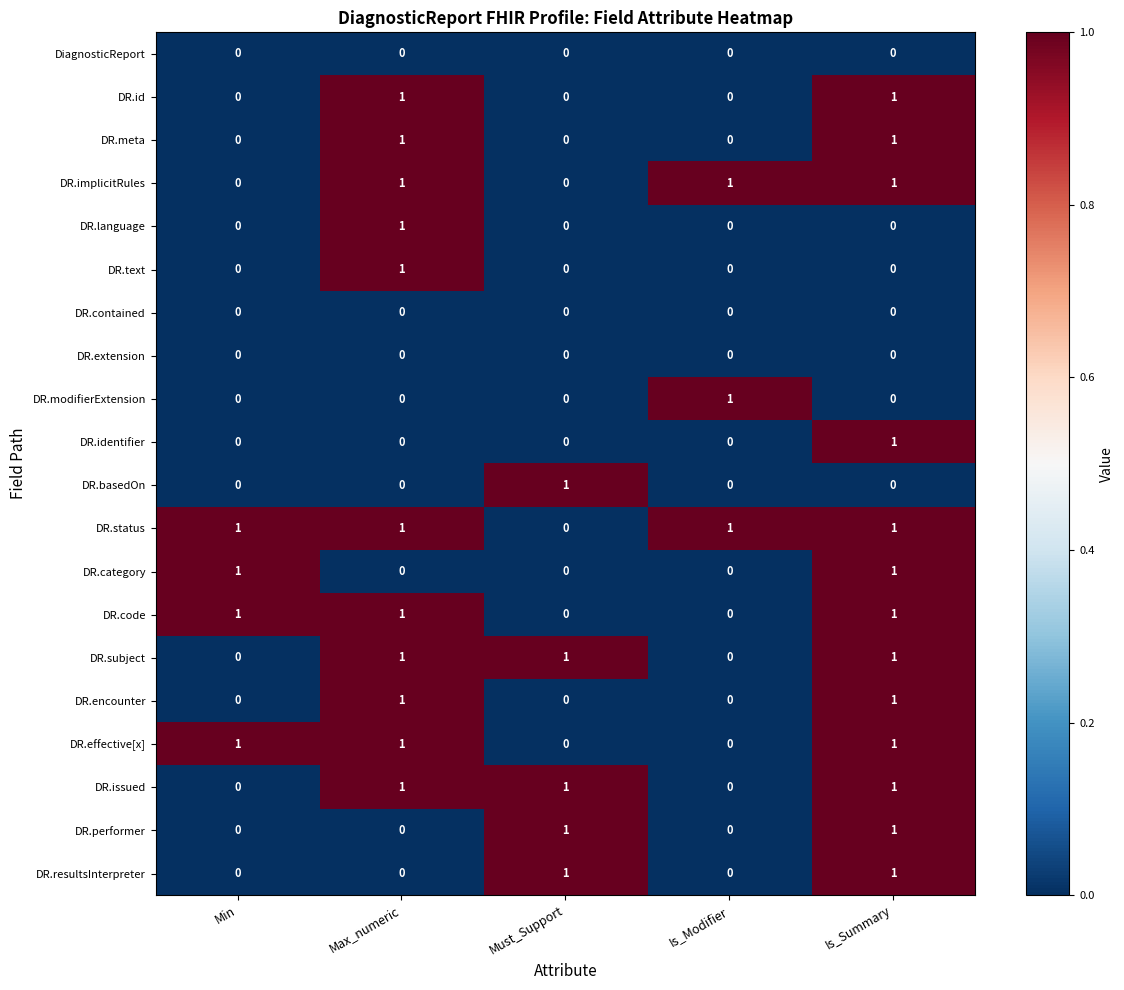

What is the spread (max minus min) of values at Is_Modifier?

1